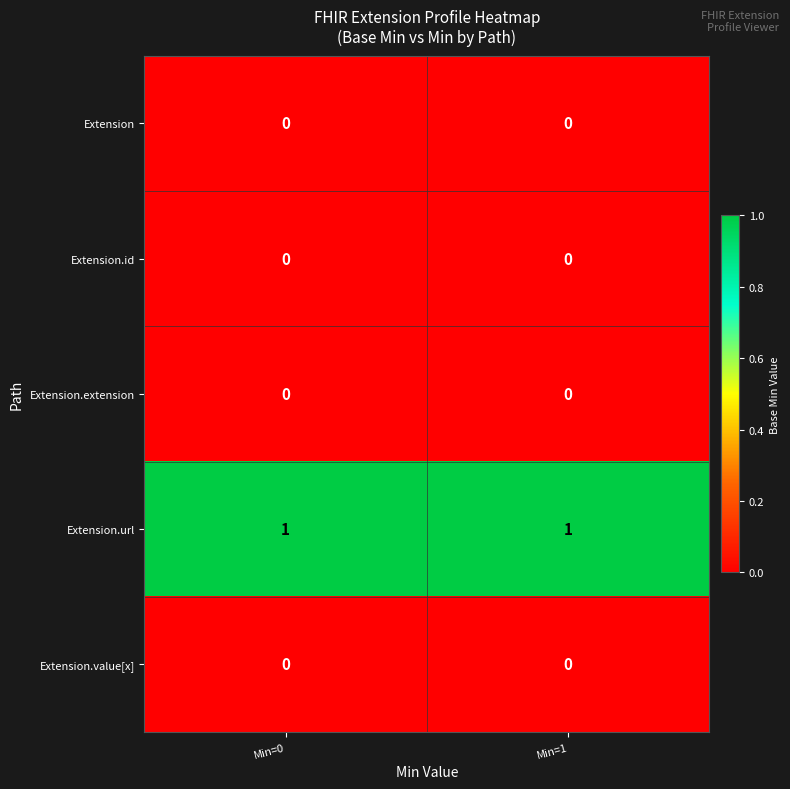

Is the value of Extension.value[x] at Min=1 greater than the value of Extension.url at Min=0?

No